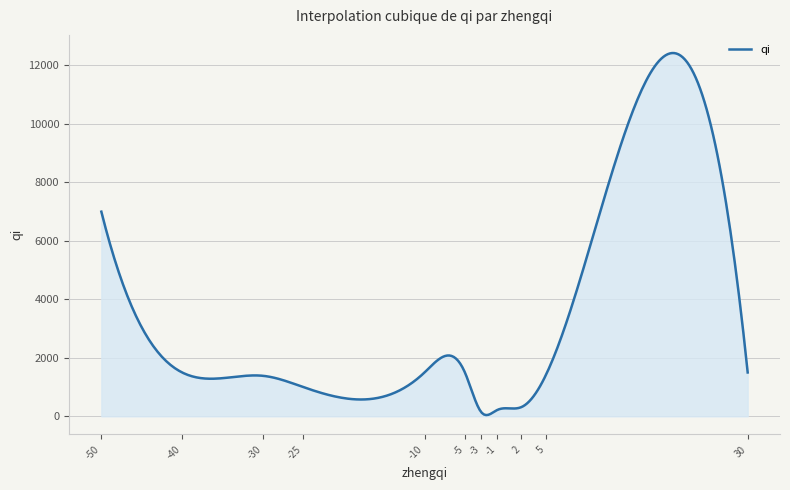

What is the maximum value shown in the chart?

12424.9